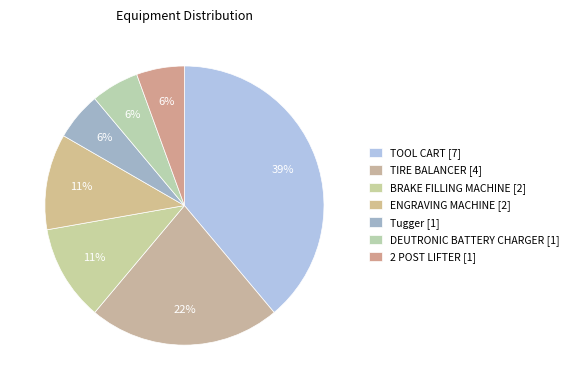

Which has a higher value, DEUTRONIC BATTERY CHARGER or Tugger?

DEUTRONIC BATTERY CHARGER